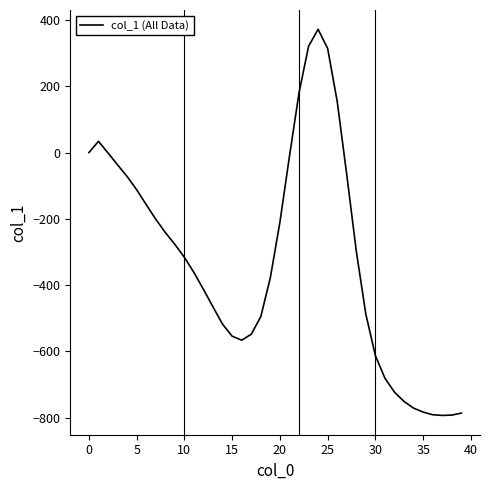

What is the maximum value shown in the chart?

372